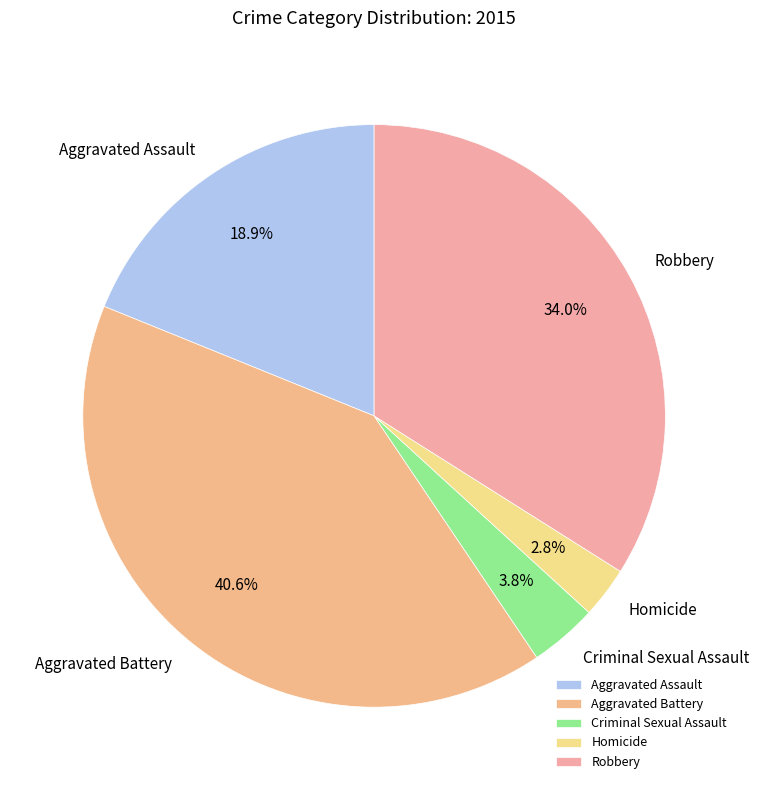

How many slices are in this pie chart?

5